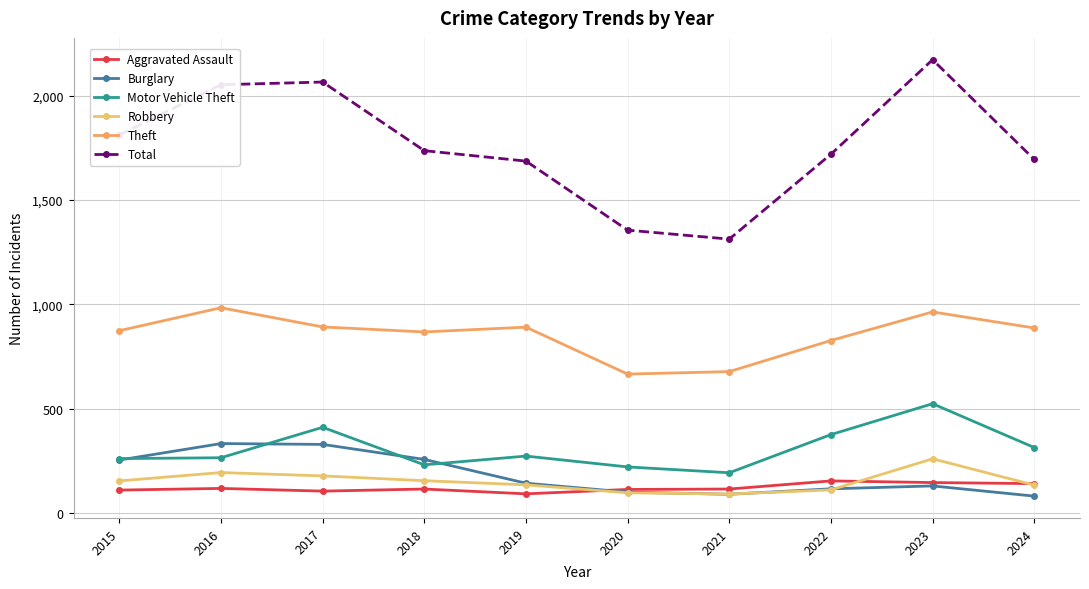

Rank the series at 2024 from lowest to highest value.

Burglary, Robbery, Aggravated Assault, Motor Vehicle Theft, Theft, Total